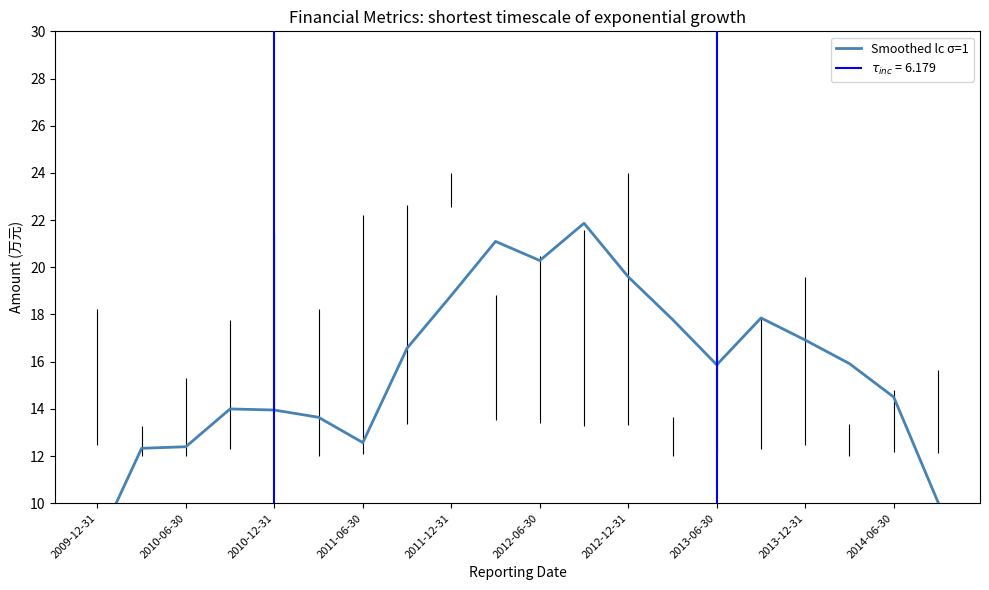

Is it true that the value at 2012-06-30 is 20.3?

True